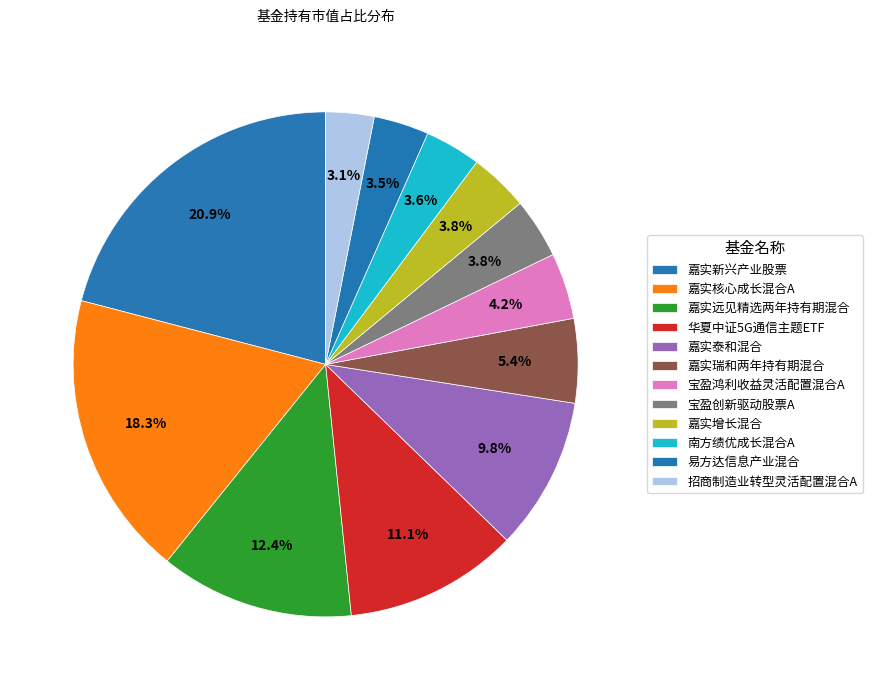

How many slices are in this pie chart?

12